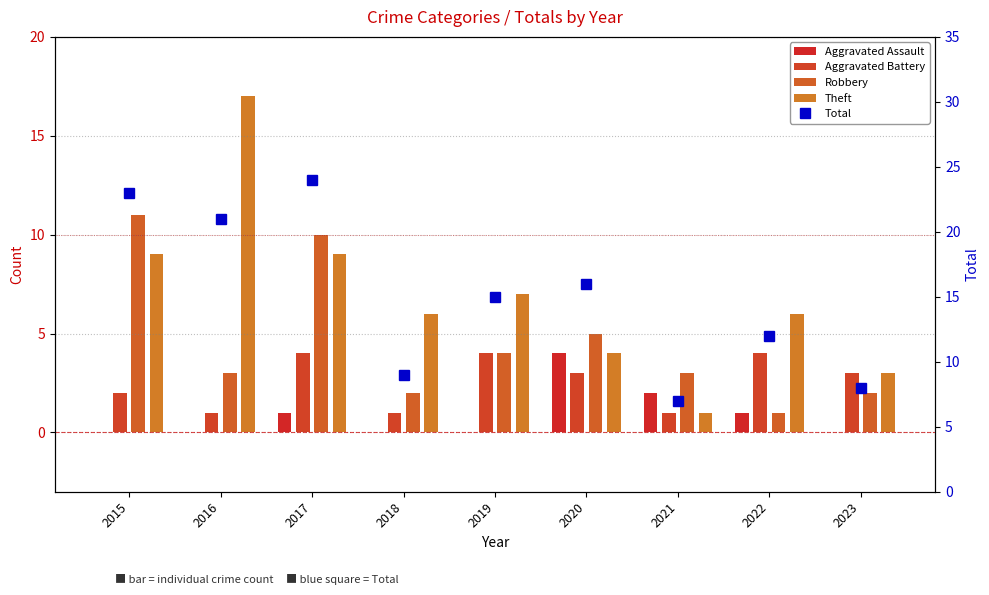

Which series changed the most between 2016 and 2022?

Theft